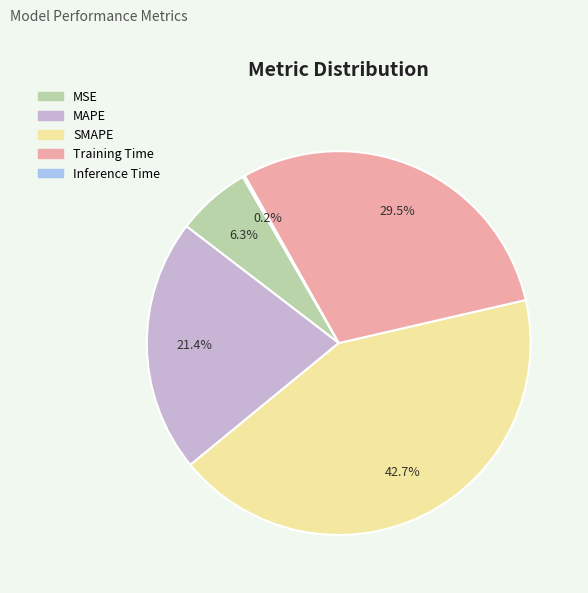

What portion of the pie excludes SMAPE?

57.3%